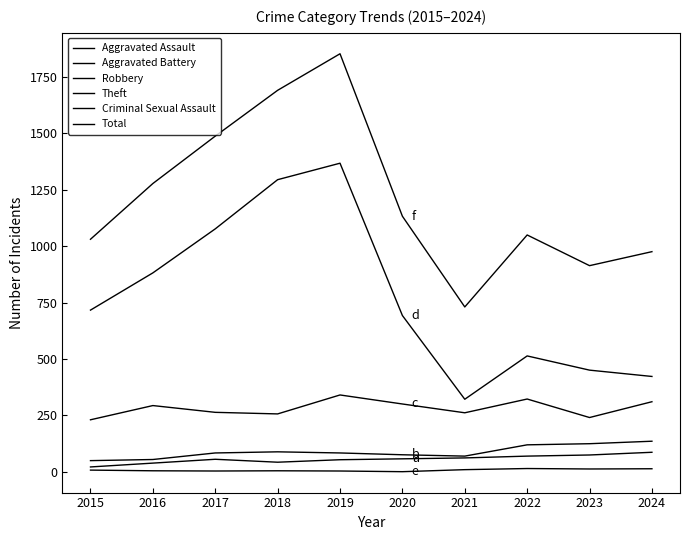

How many lines are shown in the chart?

6